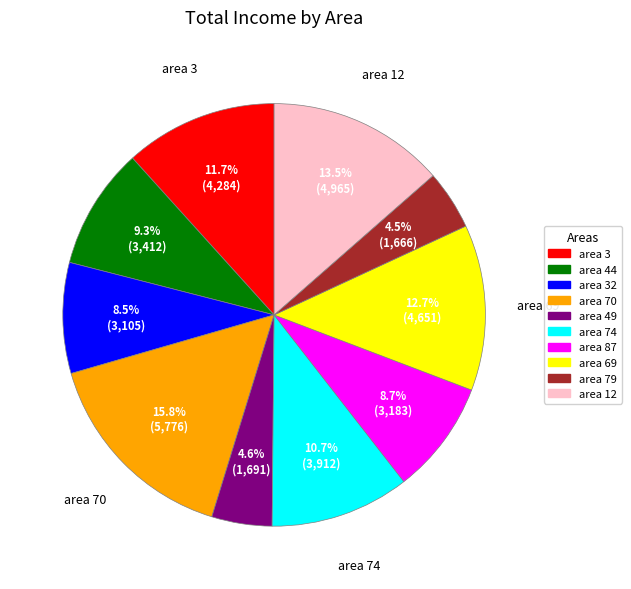

Which category has the biggest portion of the pie?

area 70